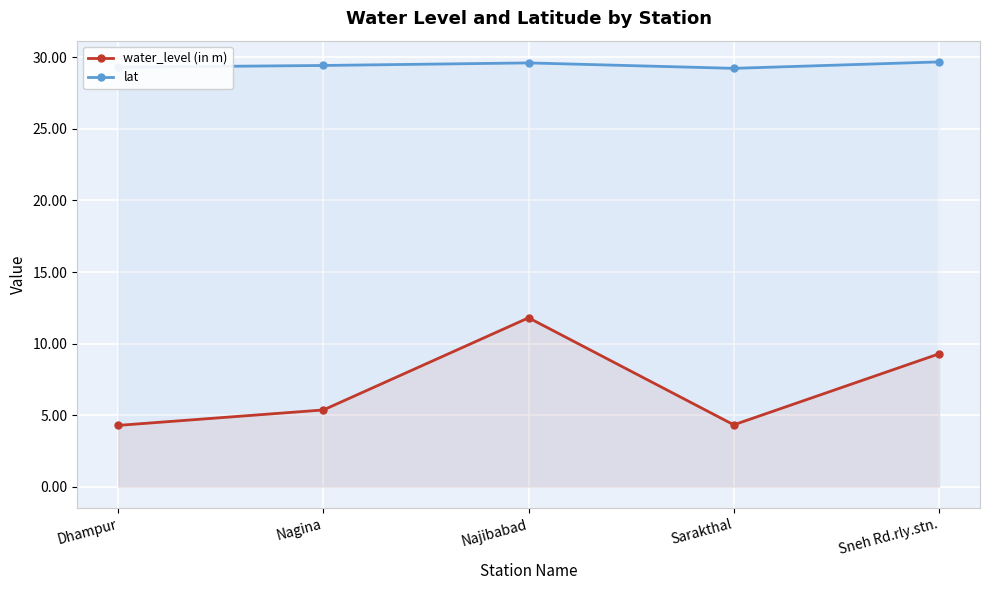

List the series in order of their overall mean, highest first.

lat, water_level (in m)